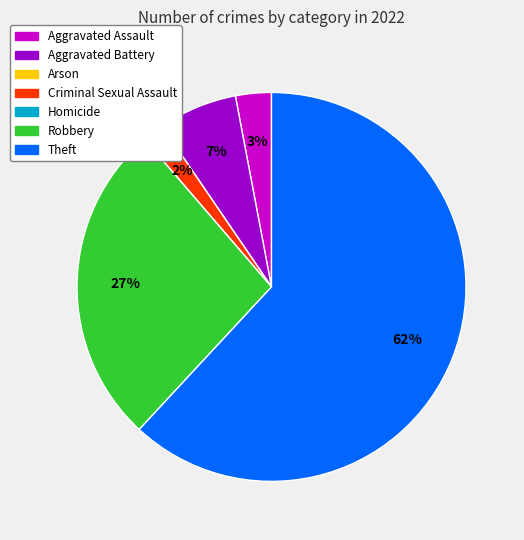

Which slice is the largest?

Theft